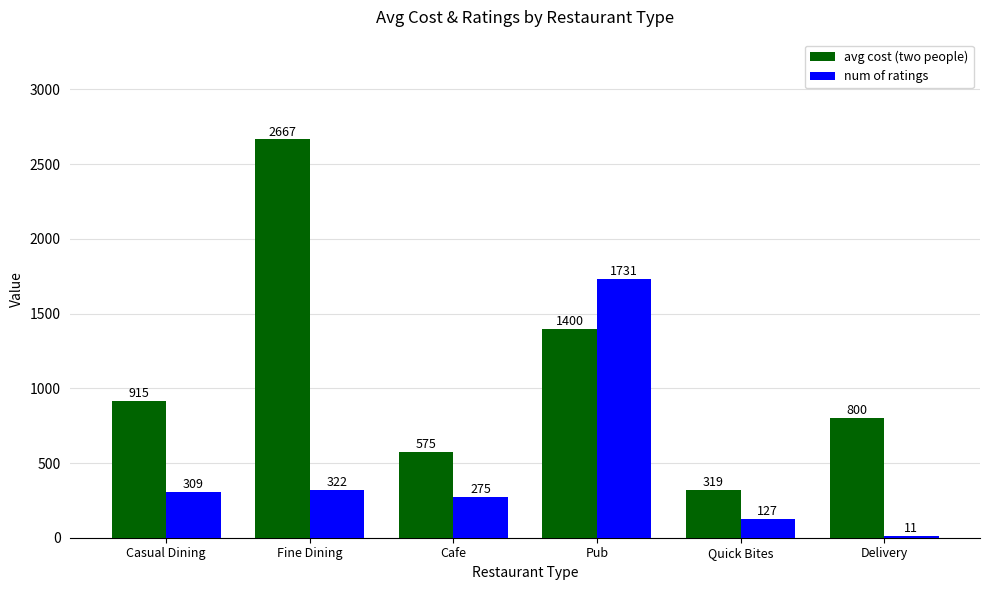

Which series has the largest total across all categories?

avg cost (two people)